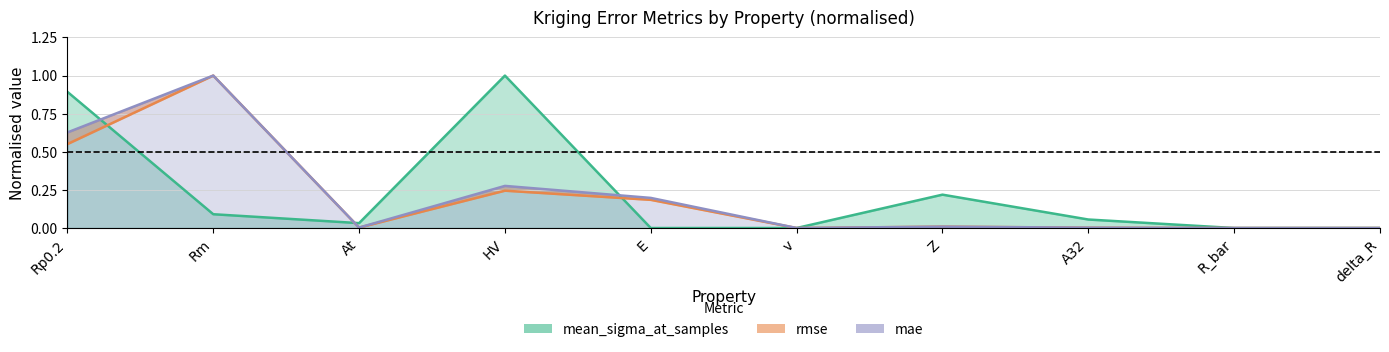

Is it true that mae equals 0.0 at At?

True